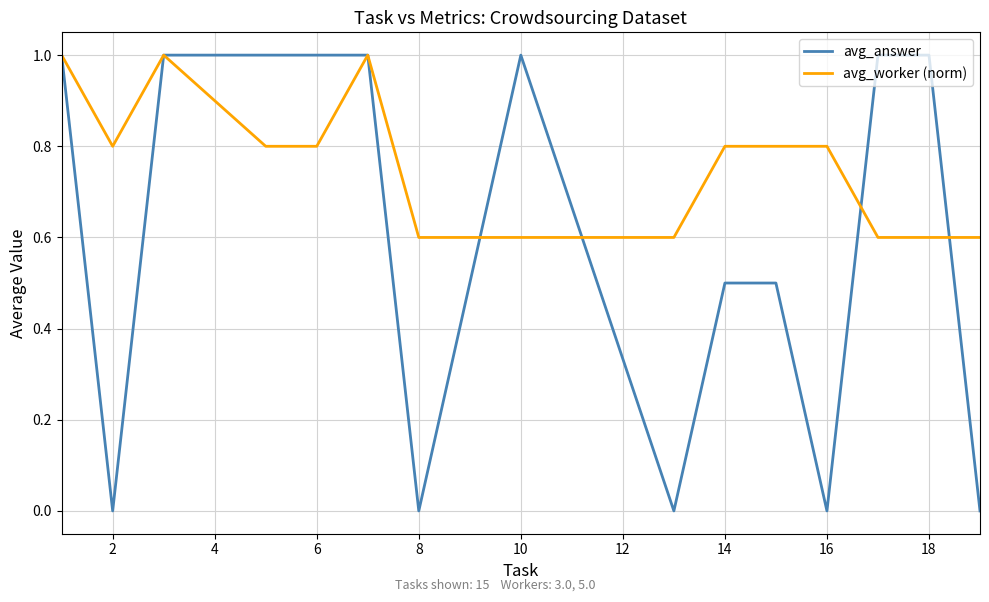

Reading left to right, list all the values displayed in this chart.

avg_answer: 1.0	0.0	1.0	1.0	1.0	1.0	0.0	1.0	0.0	0.5	0.5	0.0	1.0	1.0	0.0
avg_worker (norm): 1.0	0.8	1.0	0.8	0.8	1.0	0.6	0.6	0.6	0.8	0.8	0.8	0.6	0.6	0.6